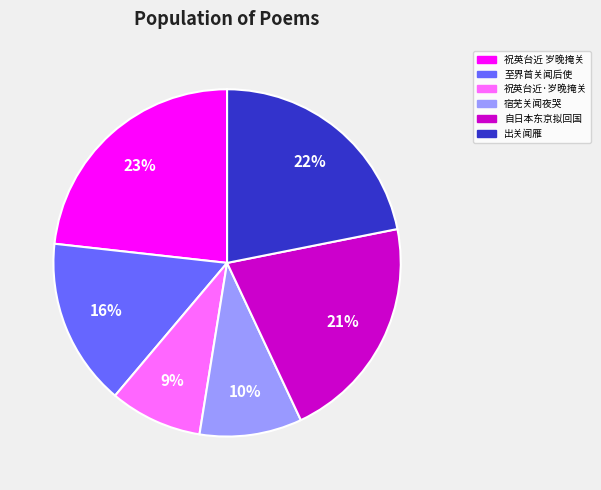

Between 祝英台近 岁晚掩关 and 至界首关闻后使, which is larger?

祝英台近 岁晚掩关